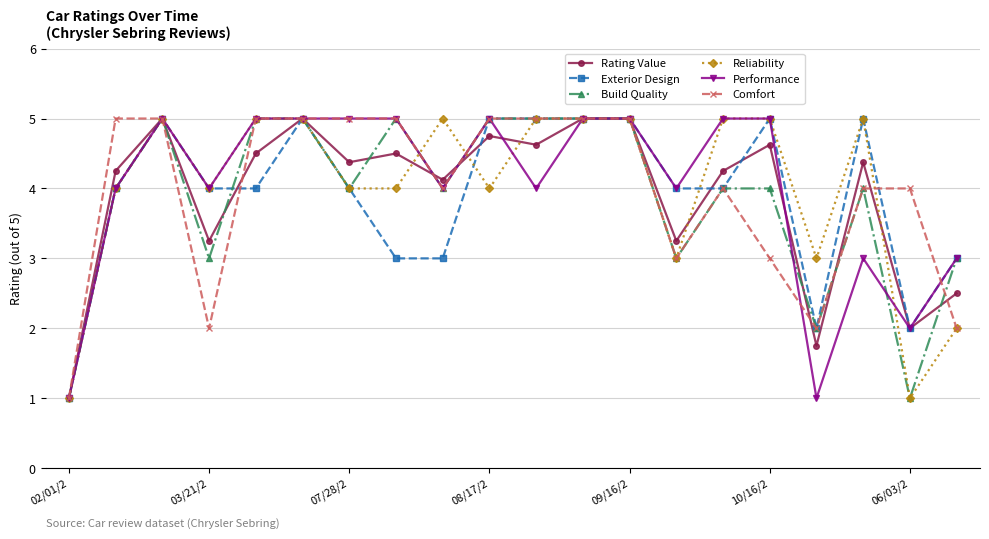

What is the maximum value shown in the chart?

5.0